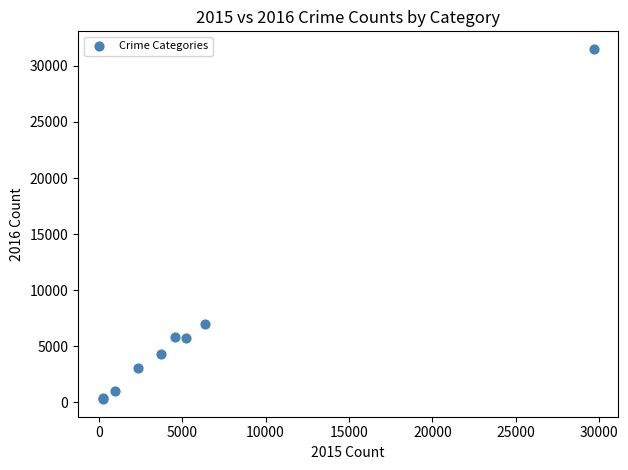

What Y value in the scatter plot is closest to 15900?

6985